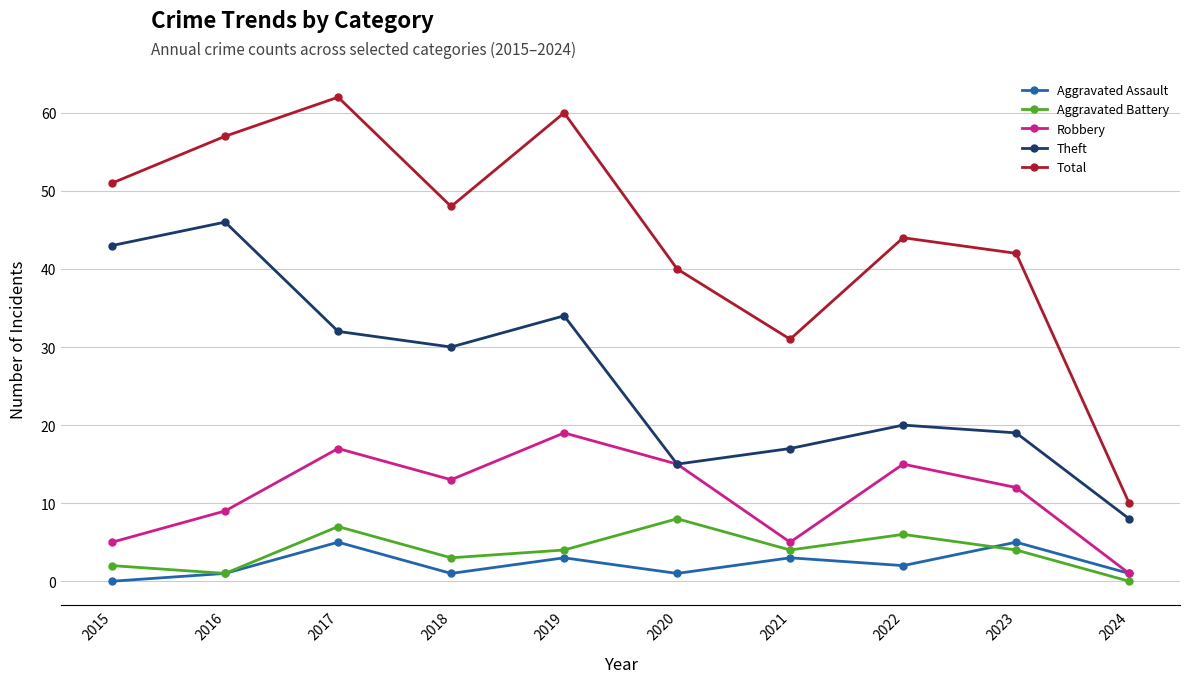

What is the spread (max minus min) of values at 2021?

28